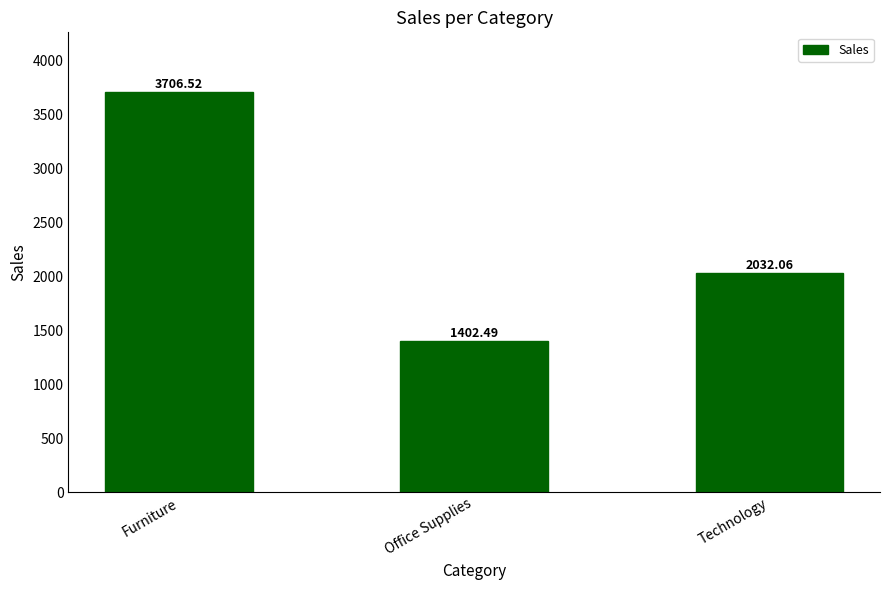

What is the sum of the values at Office Supplies and Furniture?

5109.0